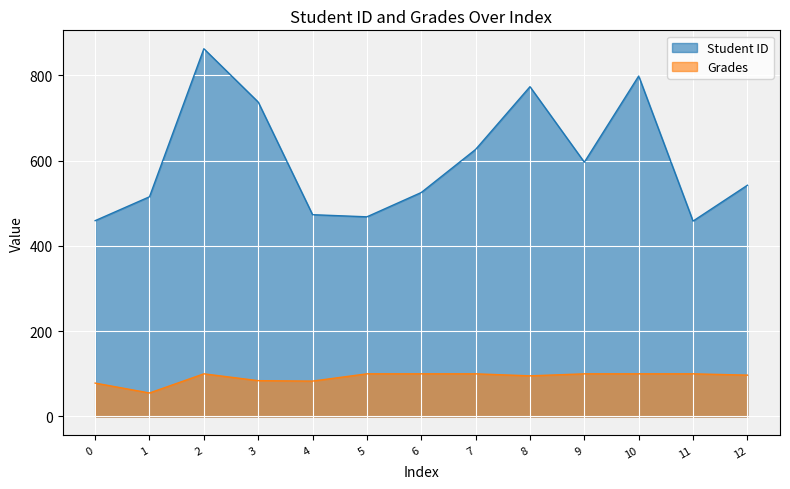

True or false: Student ID and Grades intersect in this chart.

False